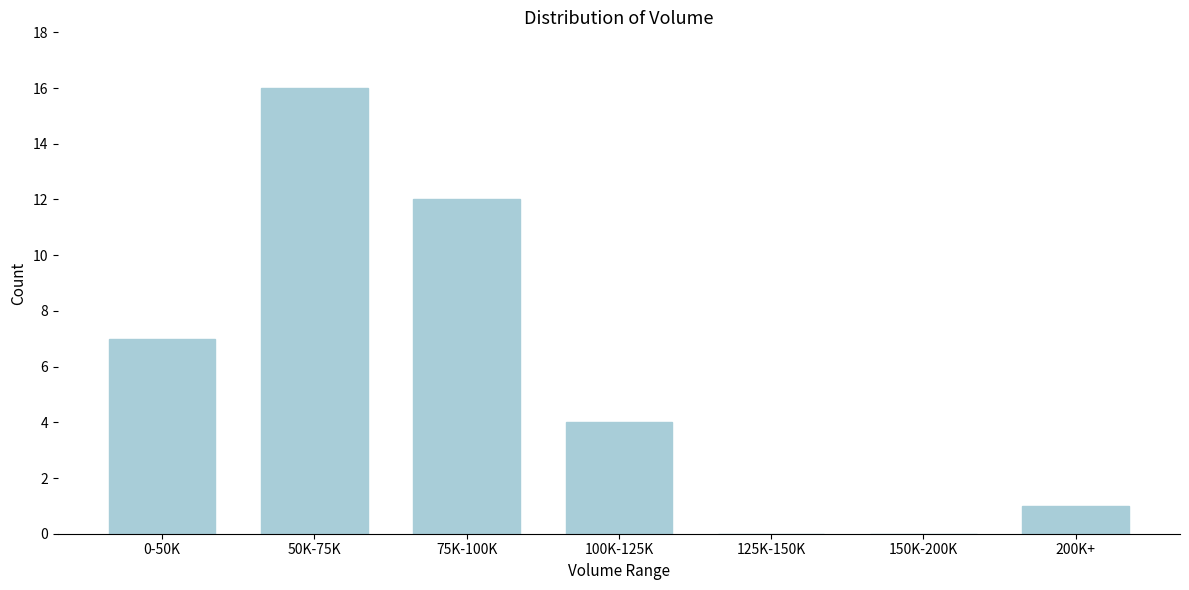

Reading right to left, extract all data points from this chart.

200K+=1	150K-200K=0	125K-150K=0	100K-125K=4	75K-100K=12	50K-75K=16	0-50K=7